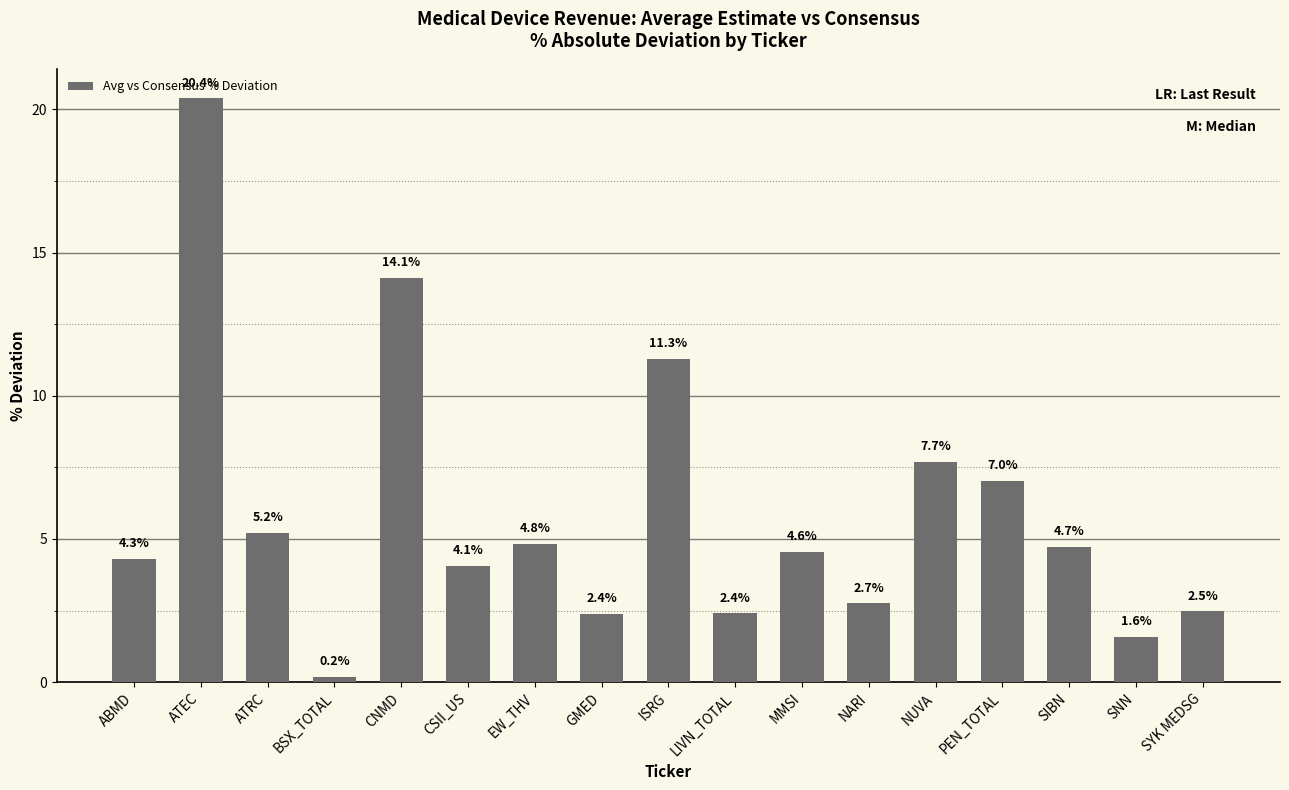

Which category has the lowest value across all series?

BSX_TOTAL